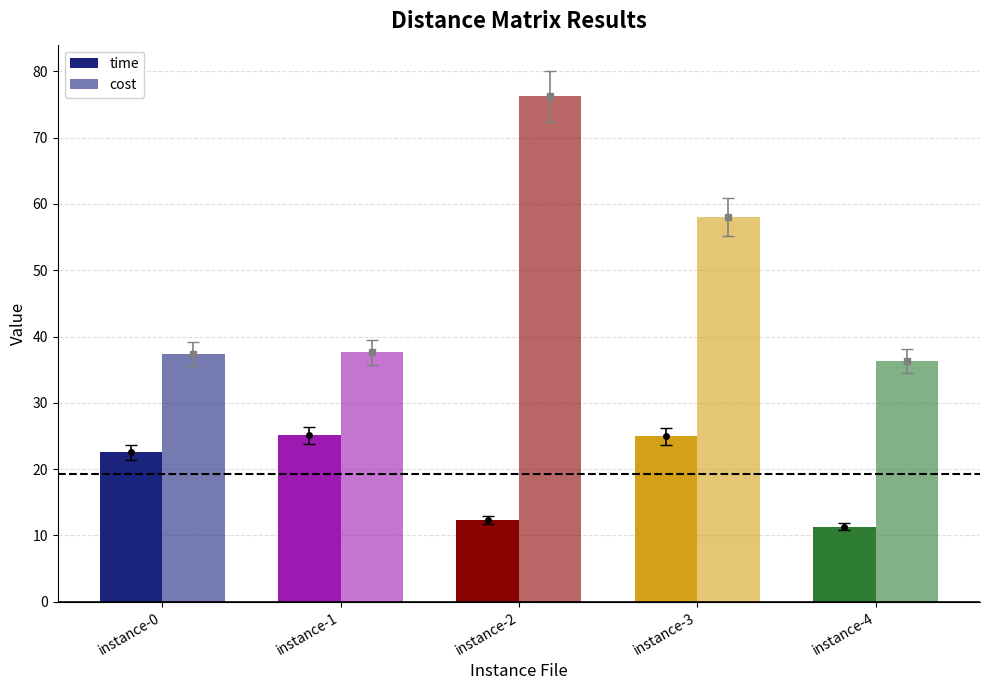

What is the sum of all cost values?

245.5